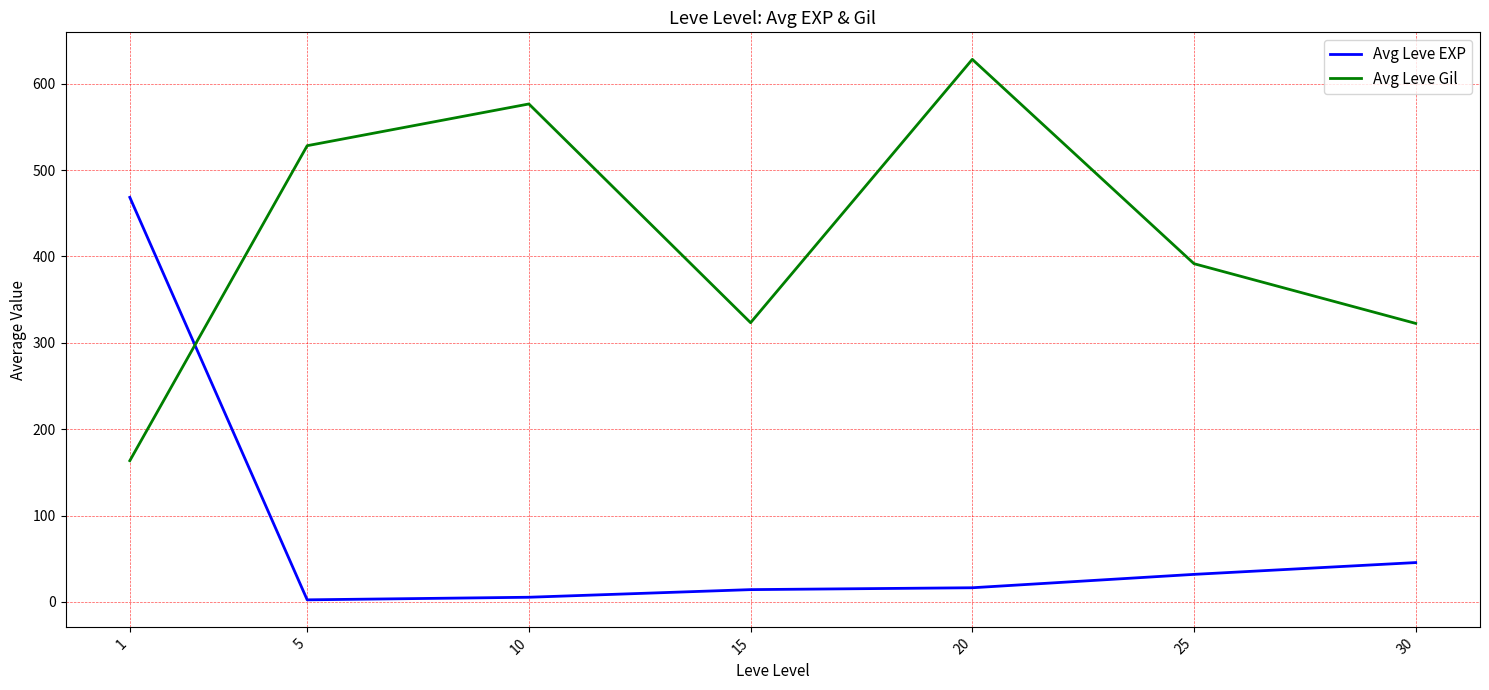

True or false: Avg Leve EXP and Avg Leve Gil intersect in this chart.

True